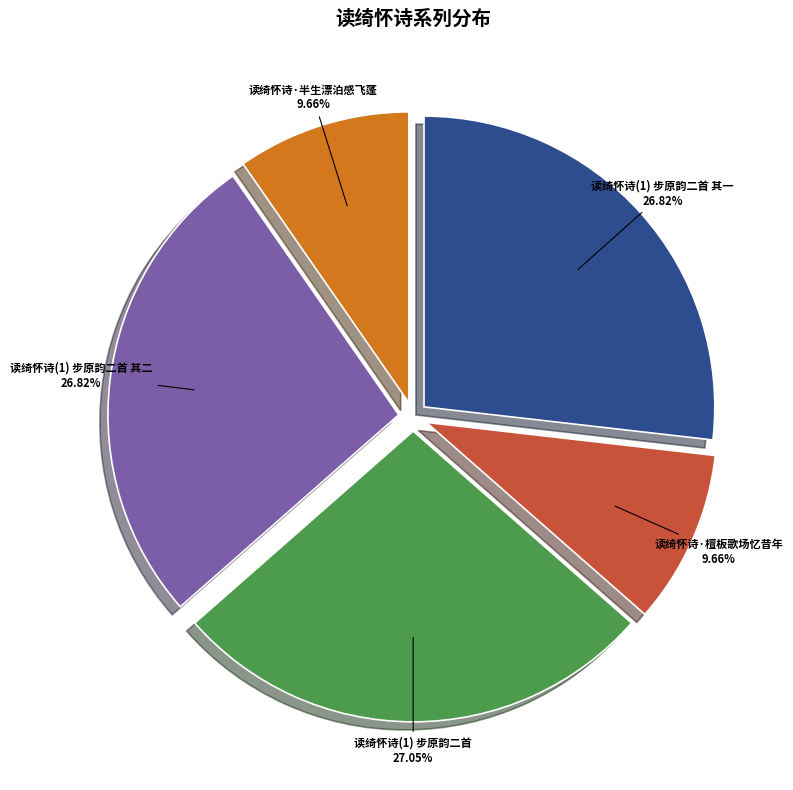

What percentage is the 读绮怀诗(1) 步原韵二首 其二 slice, to the nearest percent?

27%